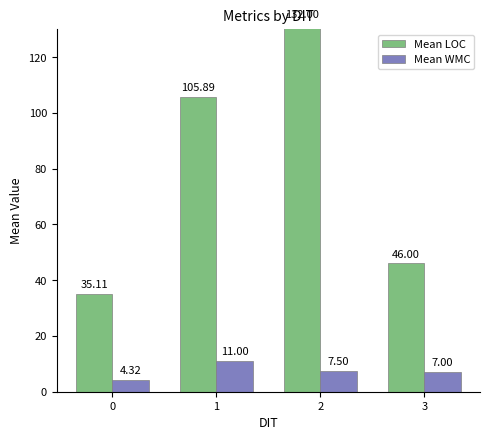

The Mean LOC series shows 54.2 at 2. True or false?

False